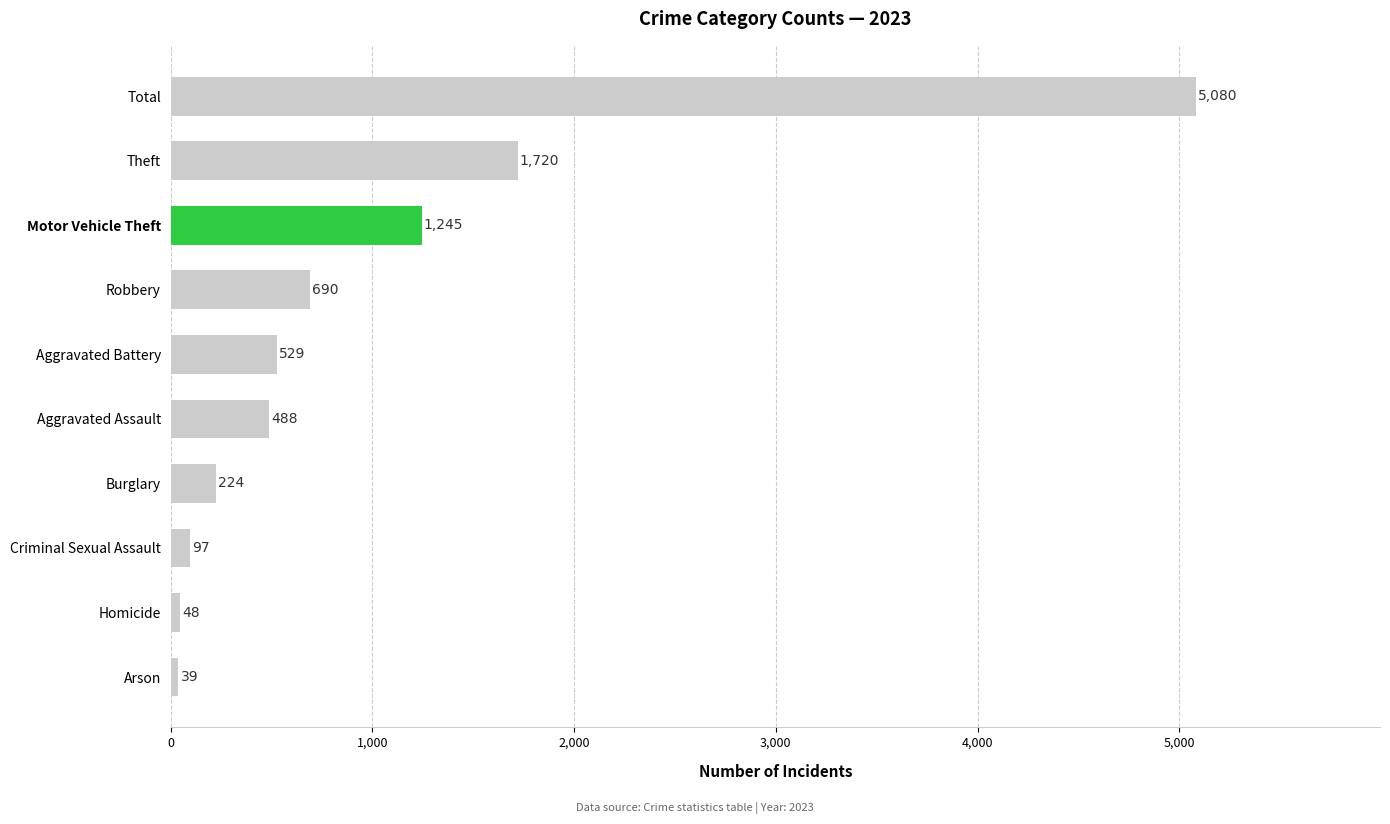

The value at Homicide is 48. True or false?

True